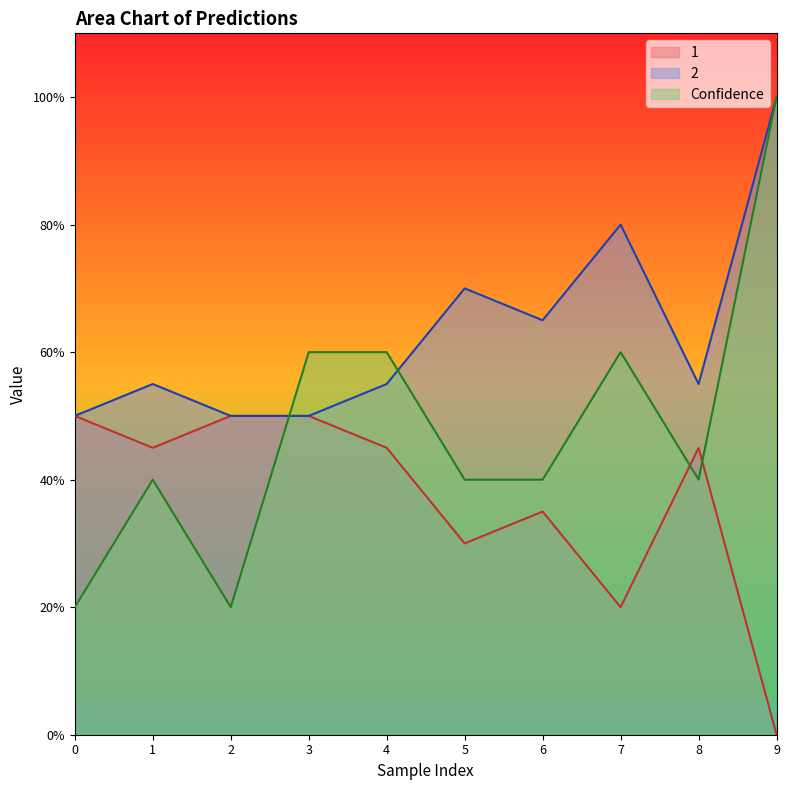

Rank the categories by Confidence value from lowest to highest.

0, 2, 1, 5, 6, 8, 3, 4, 7, 9